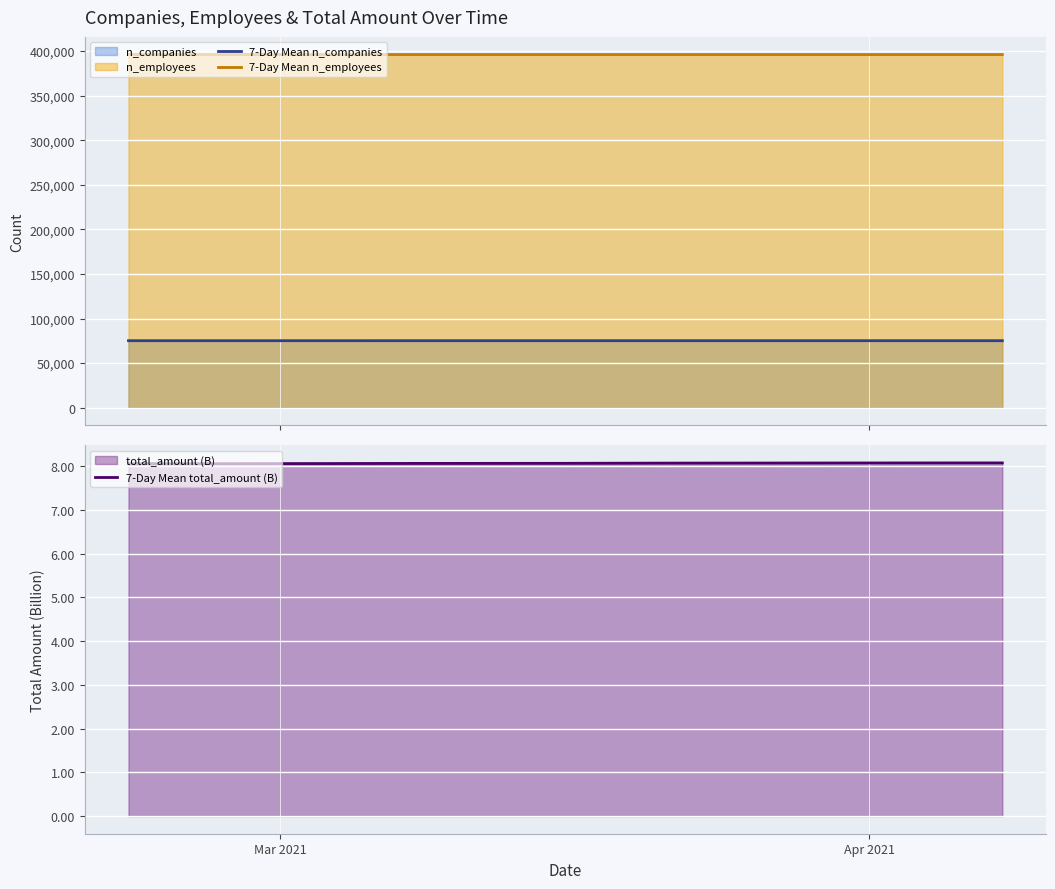

True or false: 7-Day Mean n_companies and 7-Day Mean n_employees cross at least once.

False